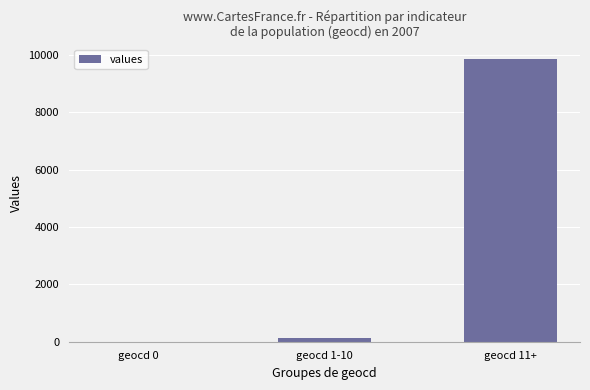

Which category has the highest value across all series?

geocd 11+